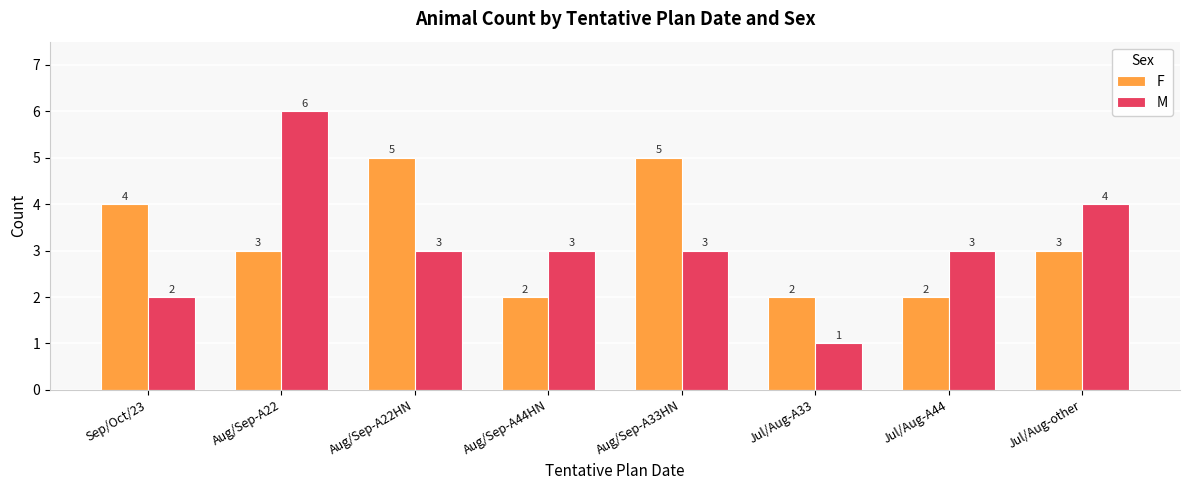

At which category is the sum across all series the highest?

Aug/Sep-A22